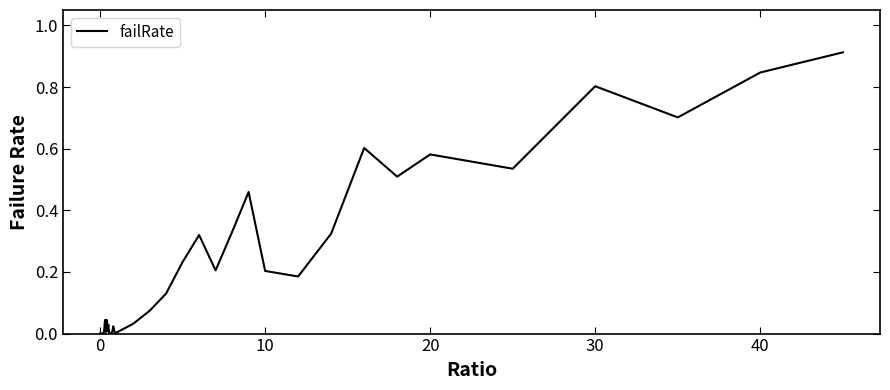

What is the greatest value displayed?

0.9